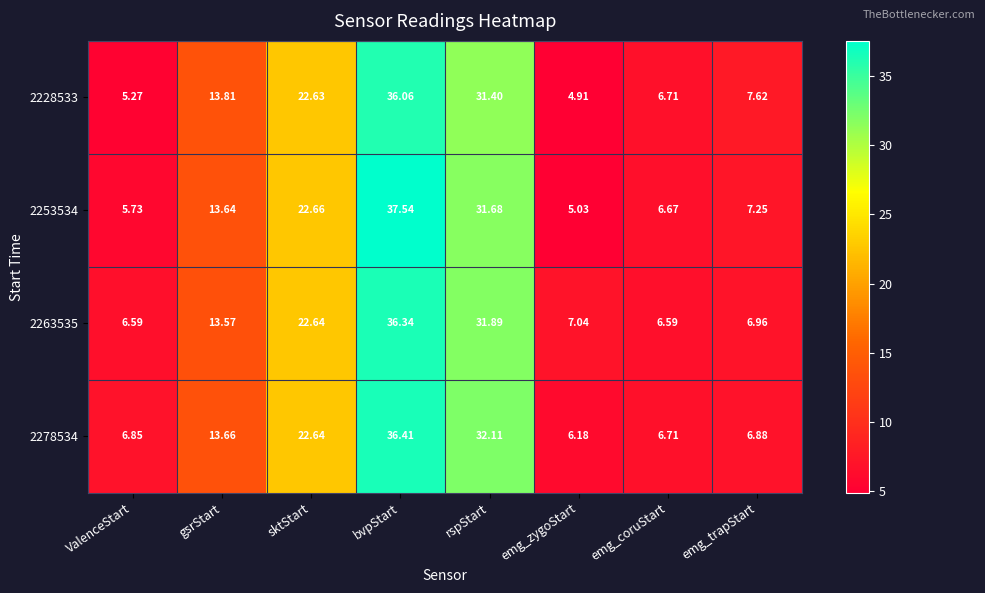

At which category is the sum across all series the highest?

bvpStart